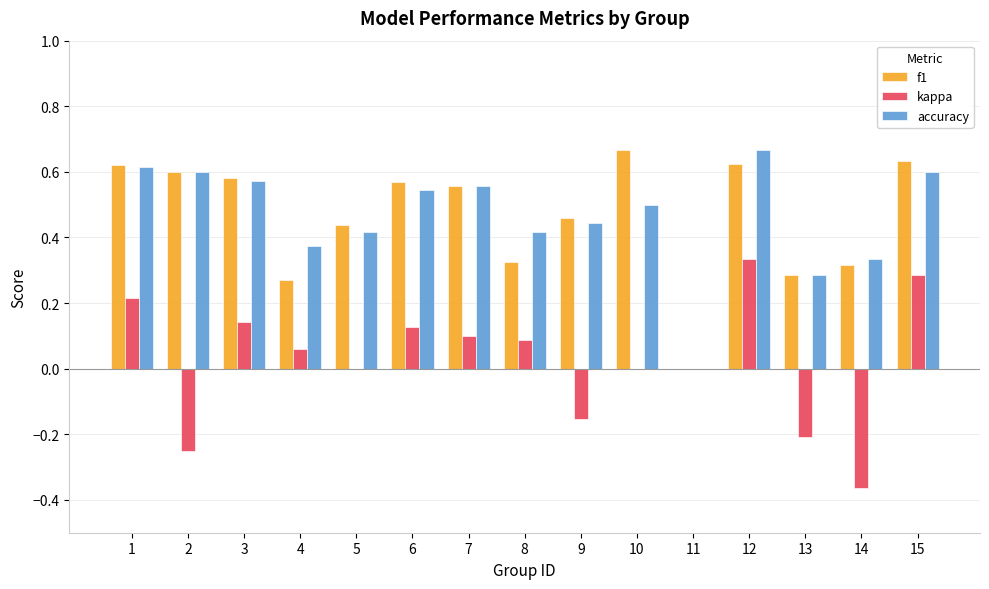

Is the value of accuracy at 7 greater than the value of kappa at 1?

Yes